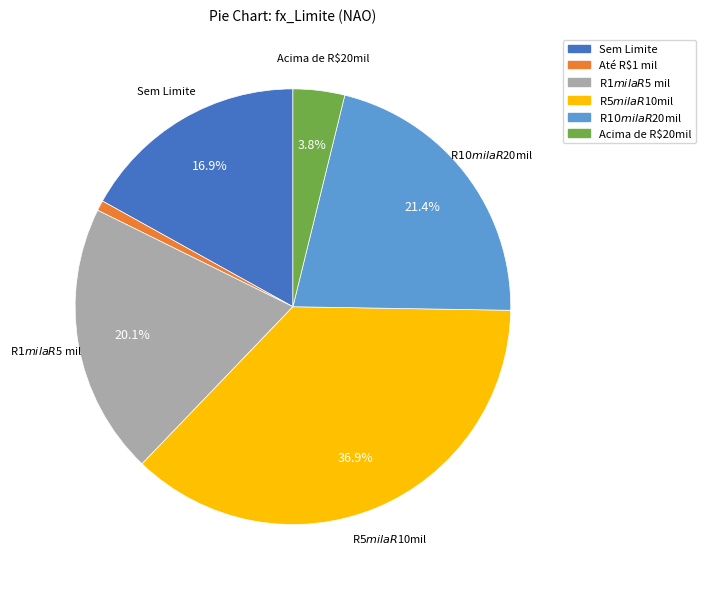

Rank the categories by value from highest to lowest.

R$5 mil a R$10mil, R$10 mil a R$20mil, R$1 mil a R$5 mil, Sem Limite, Acima de R$20mil, Até R$1 mil